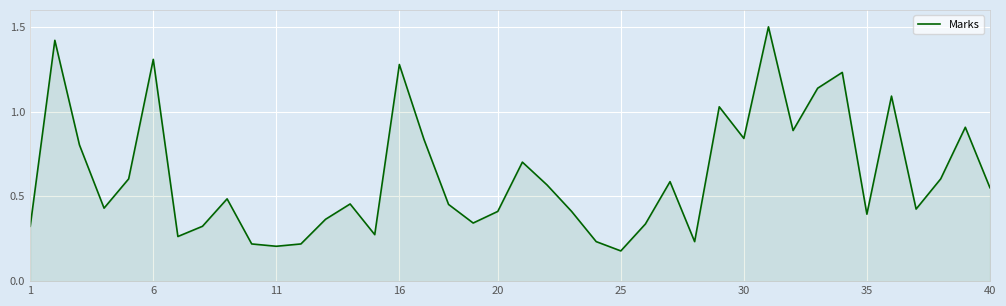

What is the greatest value displayed?

1.5